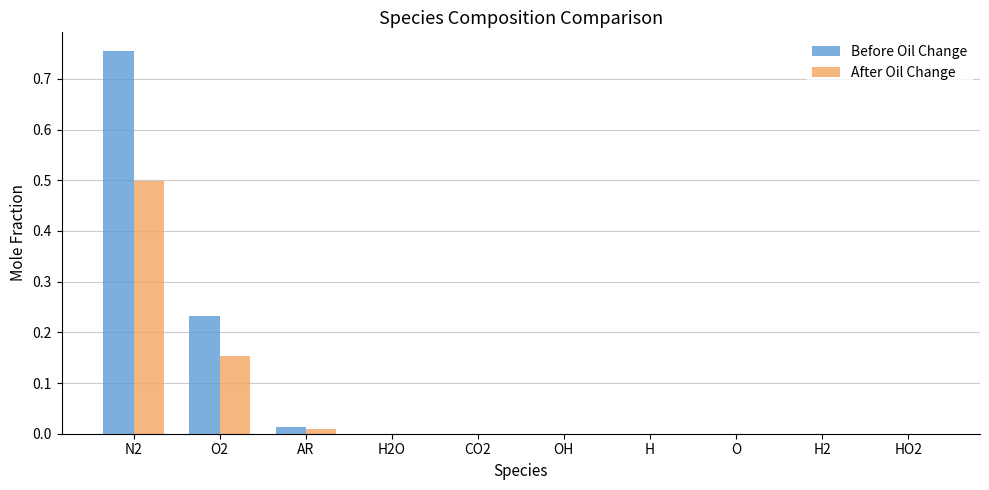

True or false: After Oil Change has a value of 0.5 at N2.

True